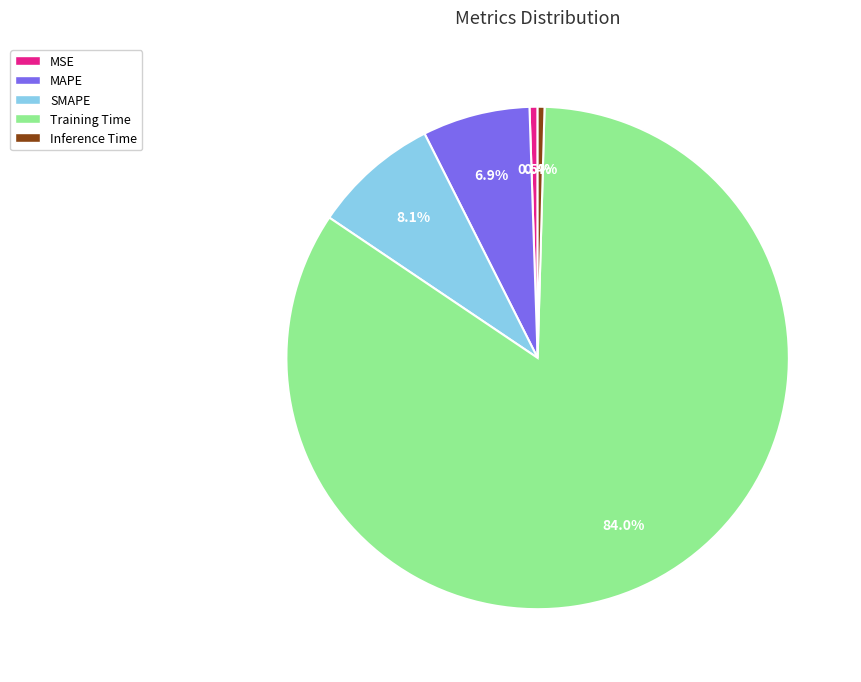

The Inference Time slice represents 10% of the pie. True or false?

False